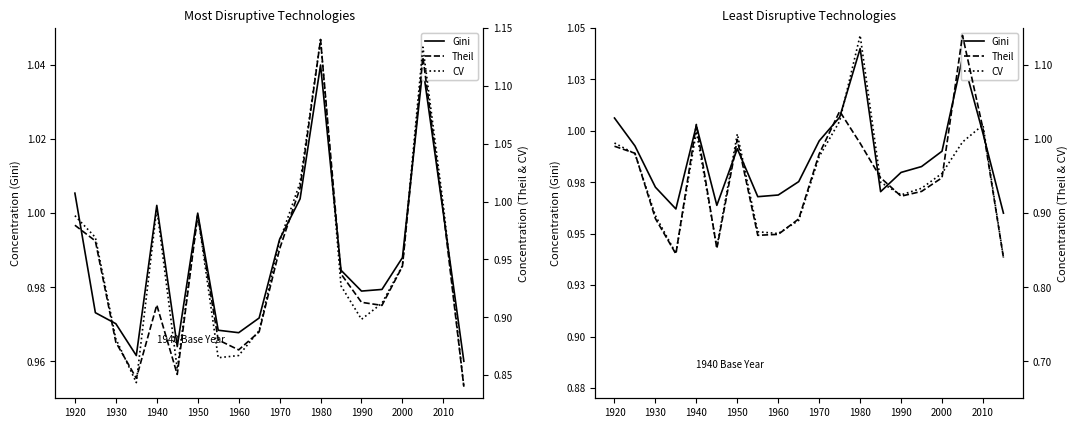

How many series are shown in this chart?

3